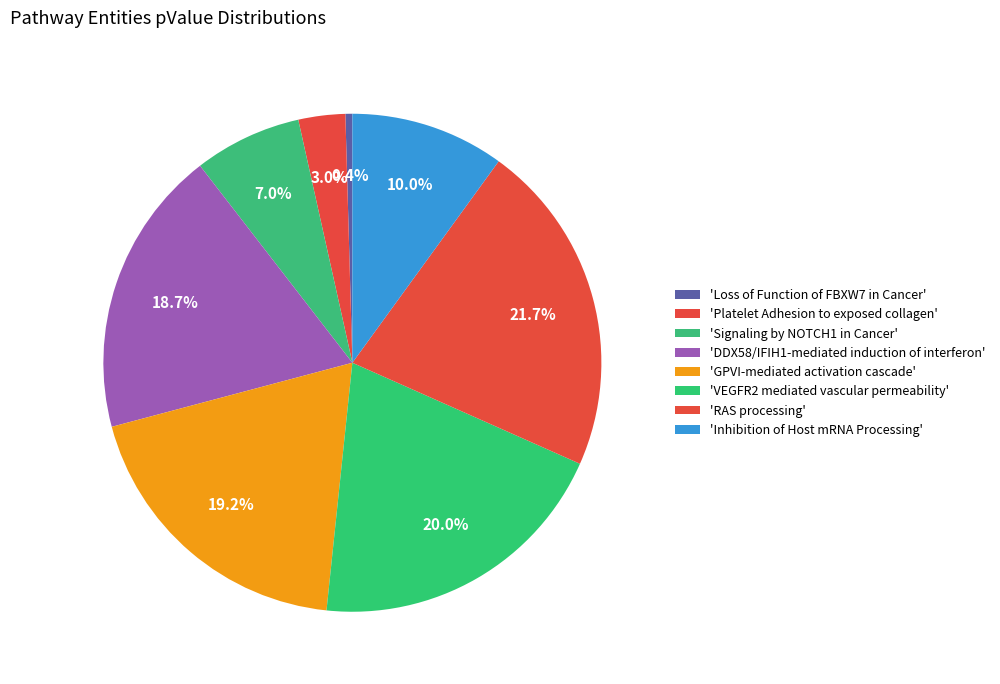

Count the number of slices in the pie.

8